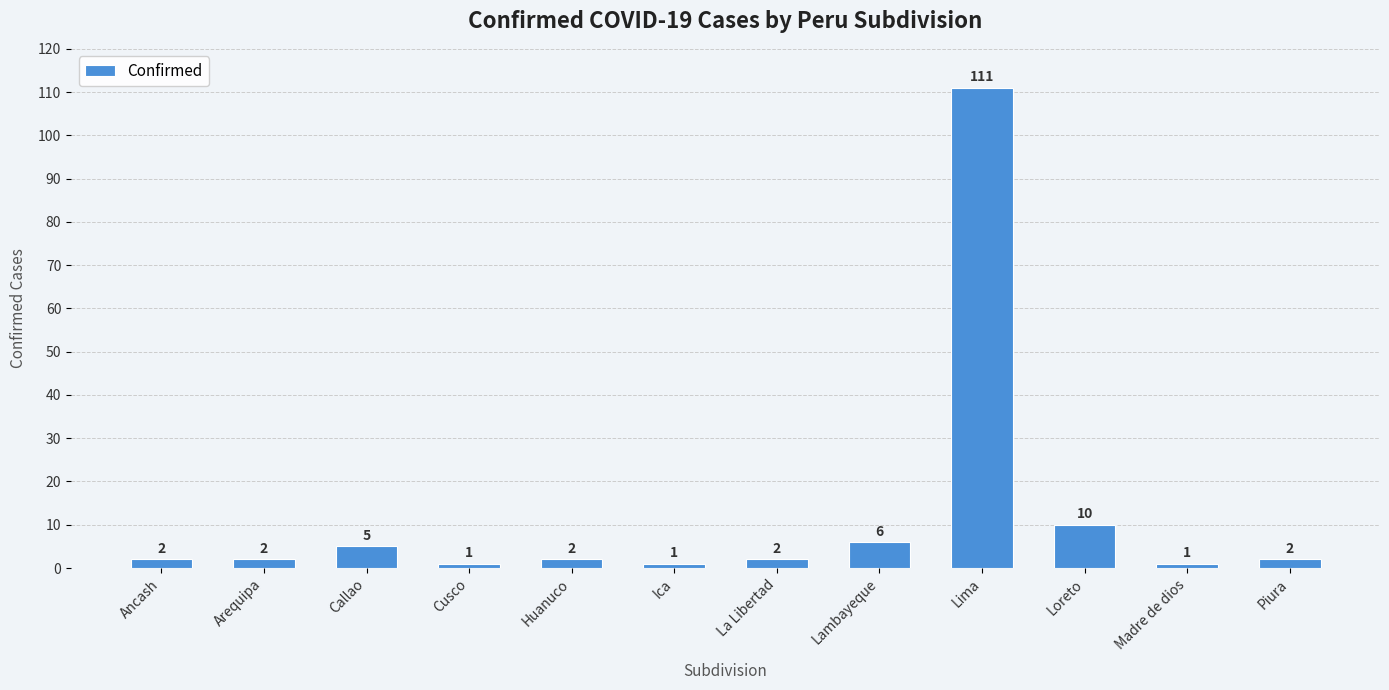

Reading left to right, what are all the values shown in this chart?

Ancash=2	Arequipa=2	Callao=5	Cusco=1	Huanuco=2	Ica=1	La Libertad=2	Lambayeque=6	Lima=111	Loreto=10	Madre de dios=1	Piura=2